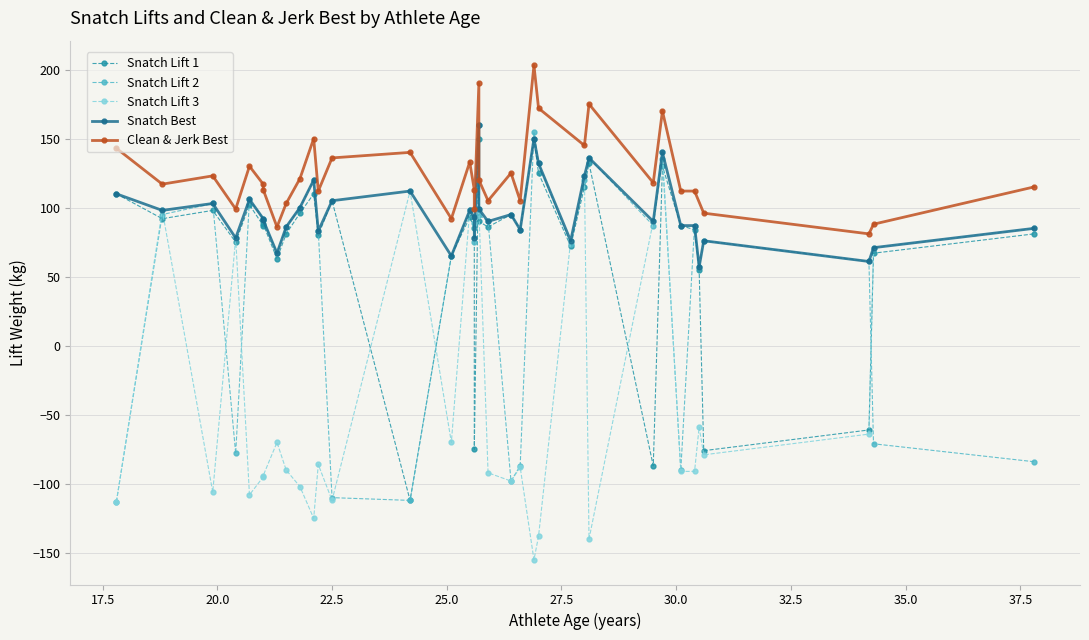

Where is snatch_best nearest to the value 108?

23